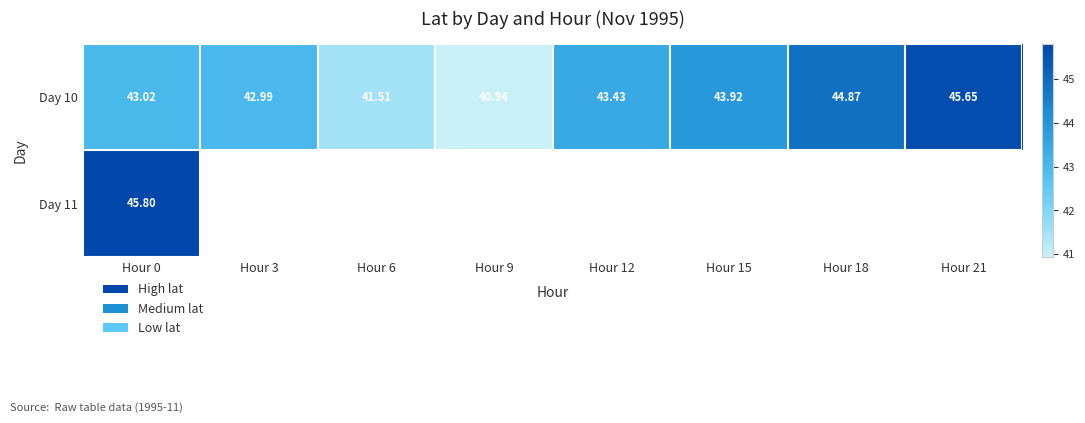

At which category is the sum across all series the highest?

Hour 0